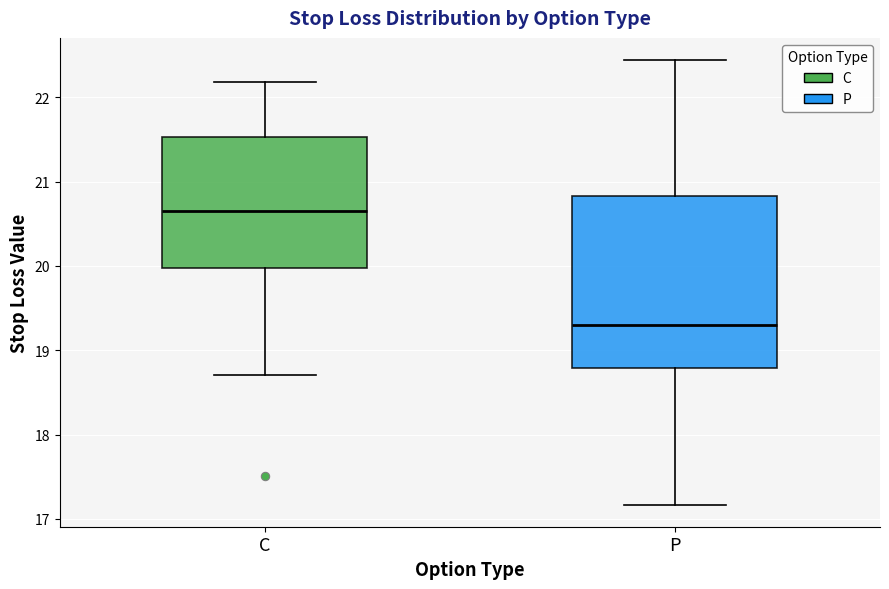

Which box is the tallest, from its lower edge to its upper edge?

P